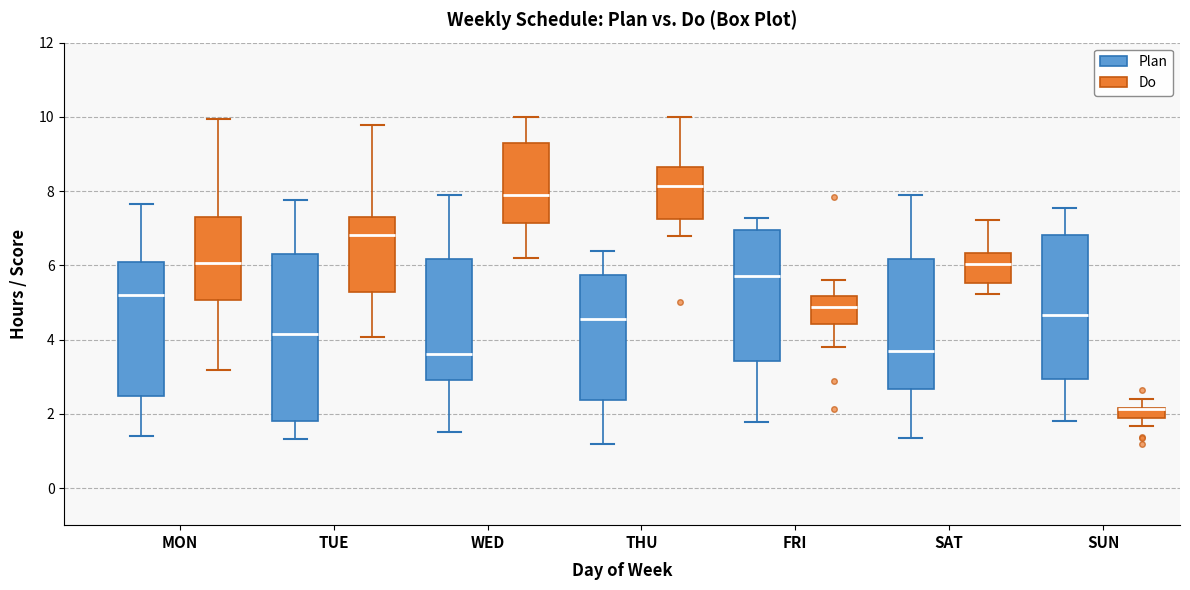

Which box is the tallest, from its lower edge to its upper edge?

TUE (Plan)